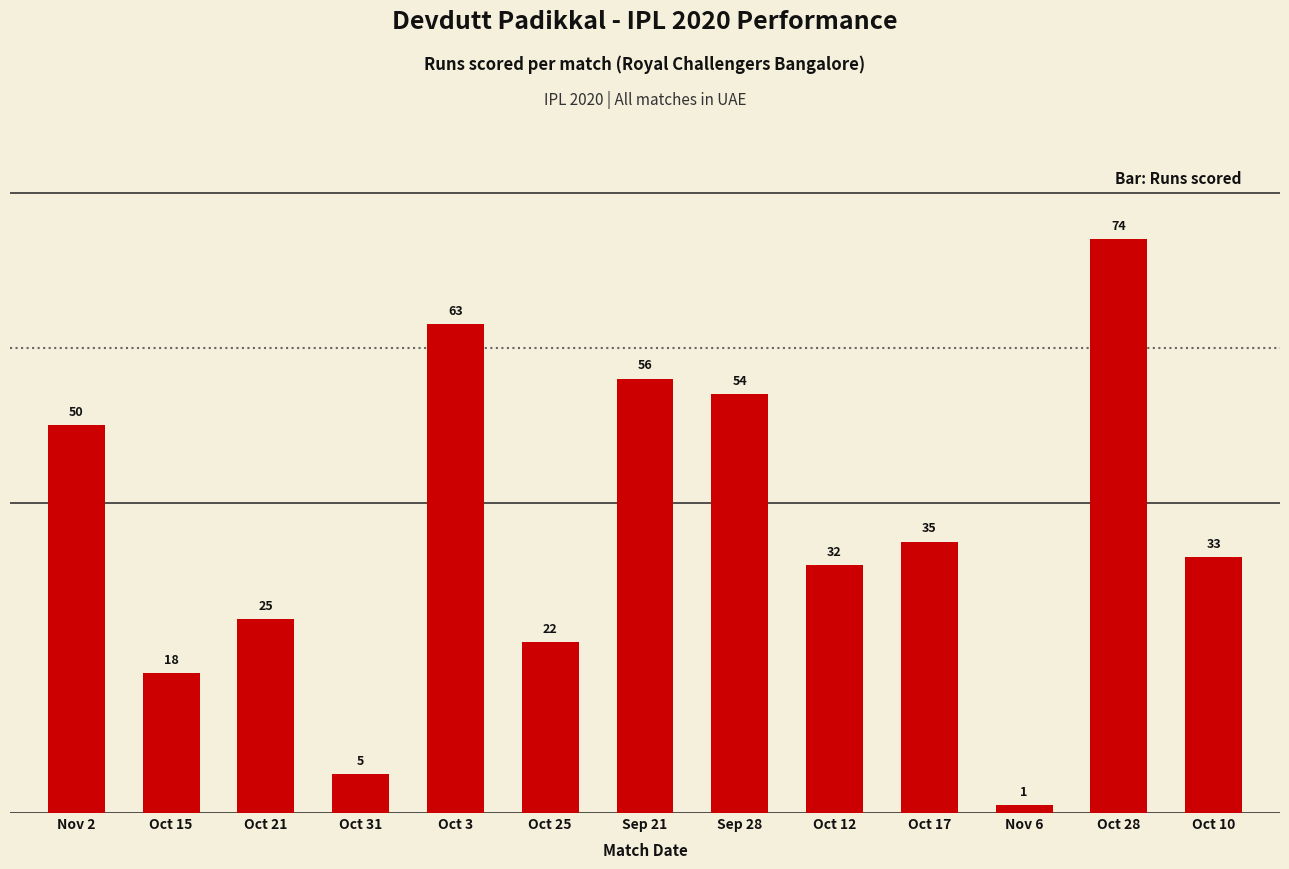

What is the difference between the maximum and minimum values?

73